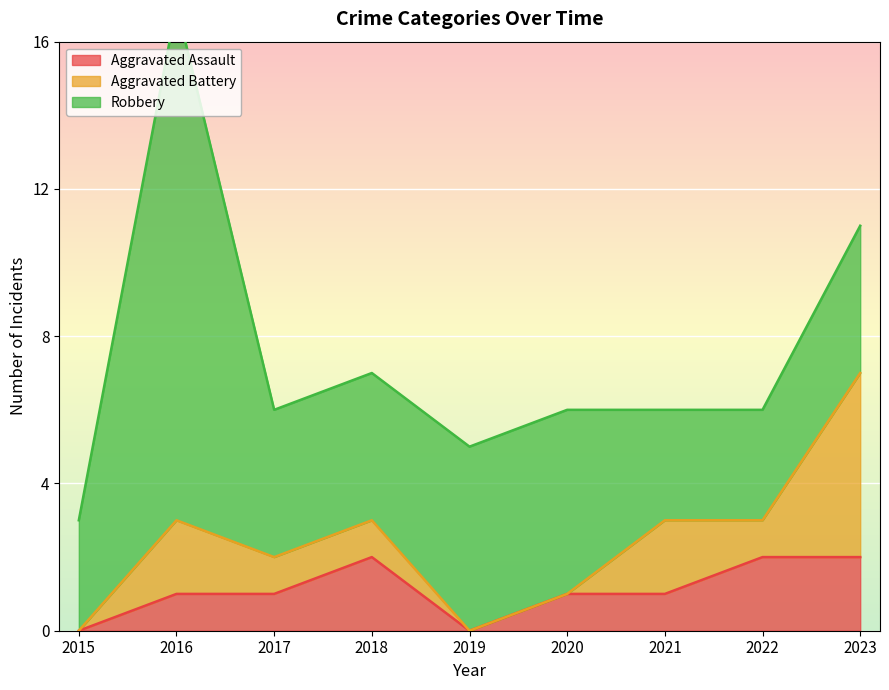

Between which two adjacent categories do Aggravated Assault and Aggravated Battery first intersect?

2020 and 2021